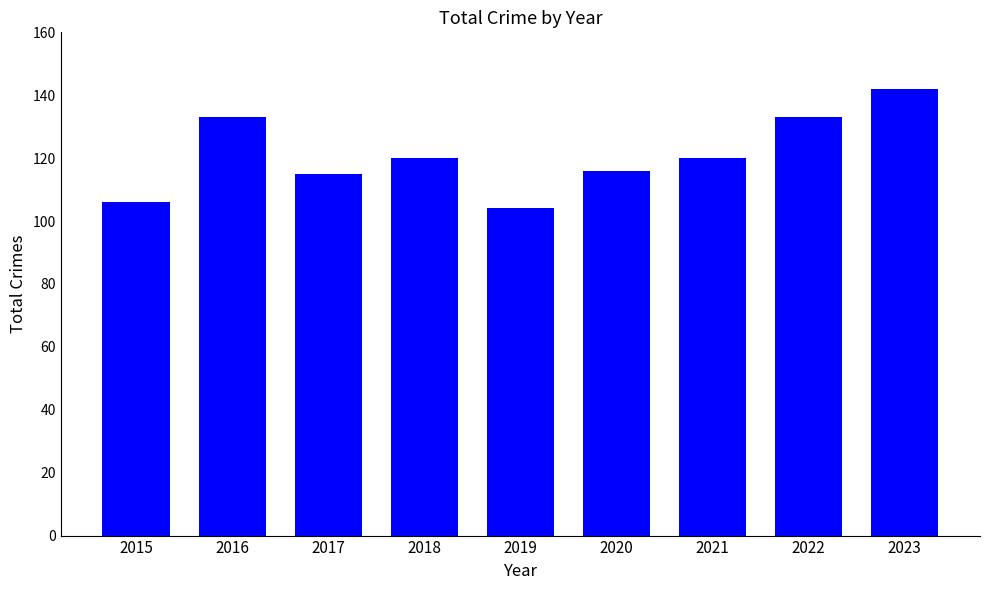

What is the greatest value displayed?

142